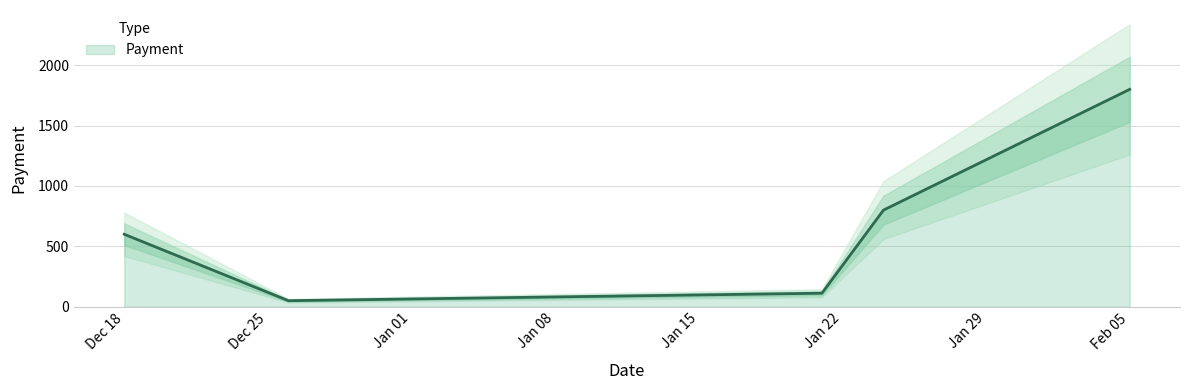

Which category has the highest value in the Payment series?

Feb 05